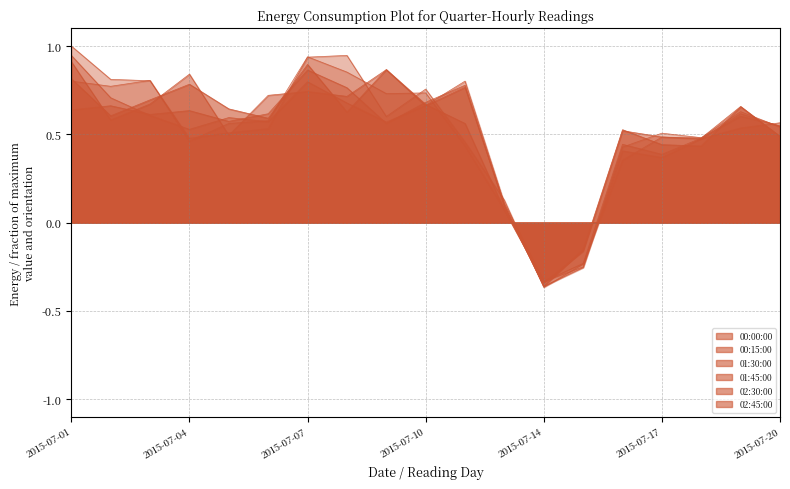

What is the spread (max minus min) of values at 2015-07-04?

0.4